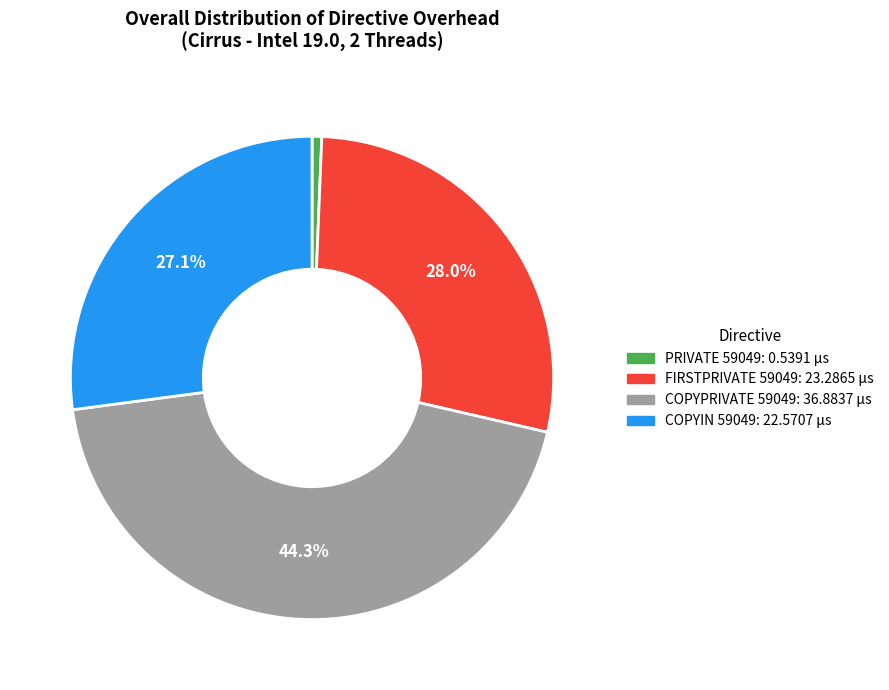

Which slice is the largest?

COPYPRIVATE 59049